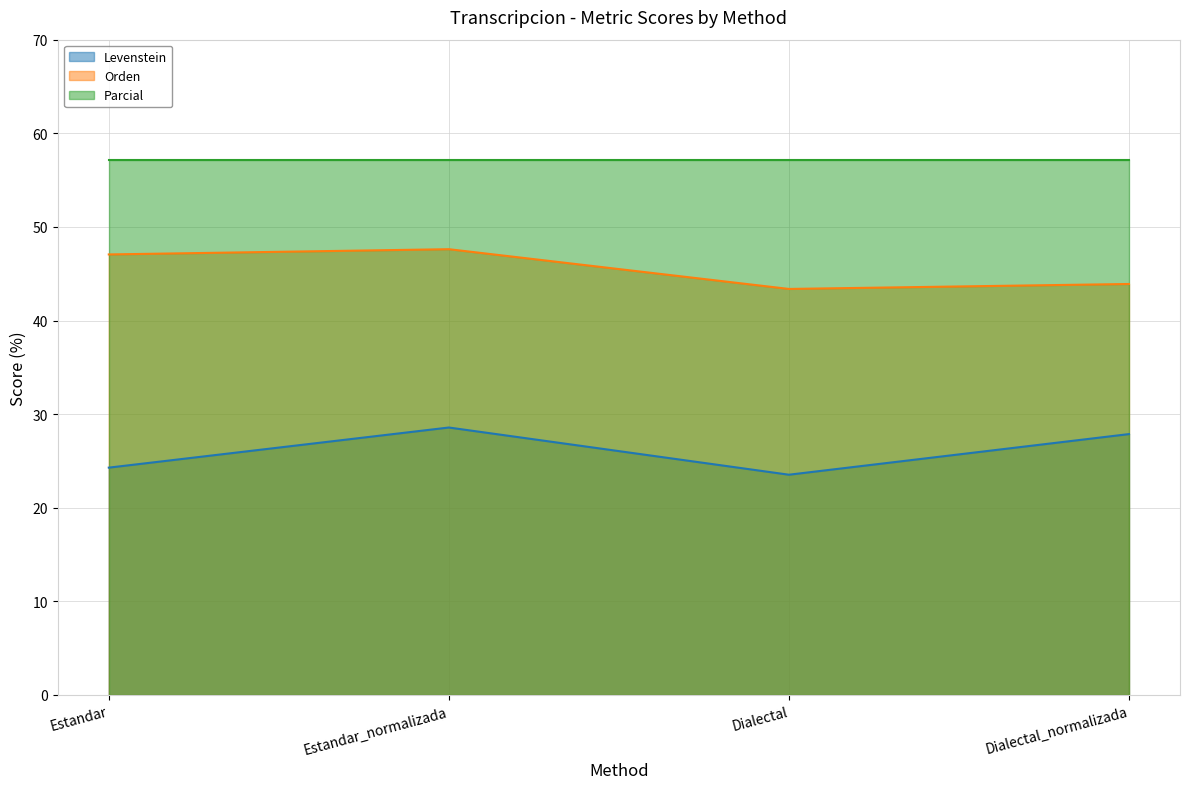

What is the difference between the second highest and second lowest values in the Orden series?

3.2